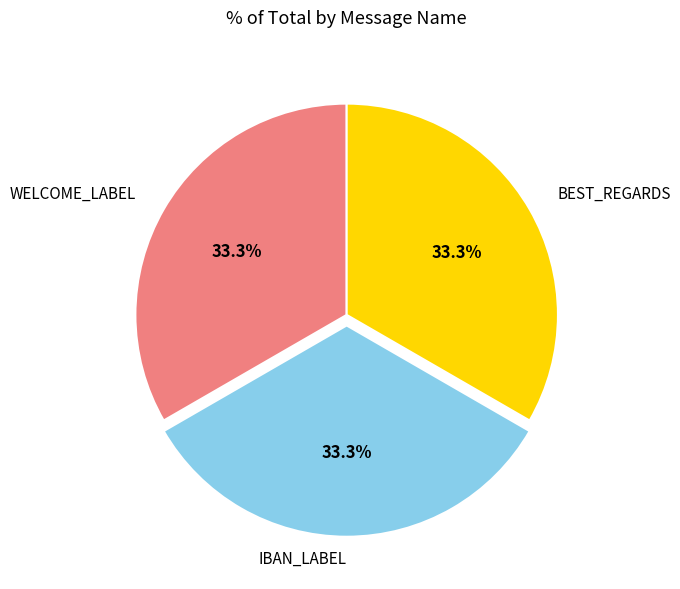

How many slices are in this pie chart?

3